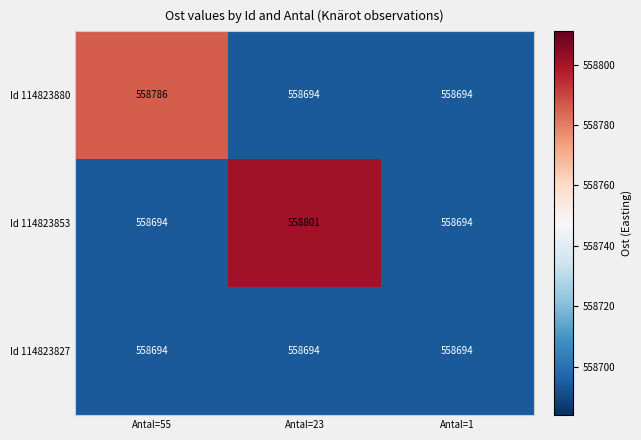

Reading left to right, extract all data points from this chart.

Id 114823880: Antal=55=558786	Antal=23=558694	Antal=1=558694
Id 114823853: Antal=55=558694	Antal=23=558801	Antal=1=558694
Id 114823827: Antal=55=558694	Antal=23=558694	Antal=1=558694